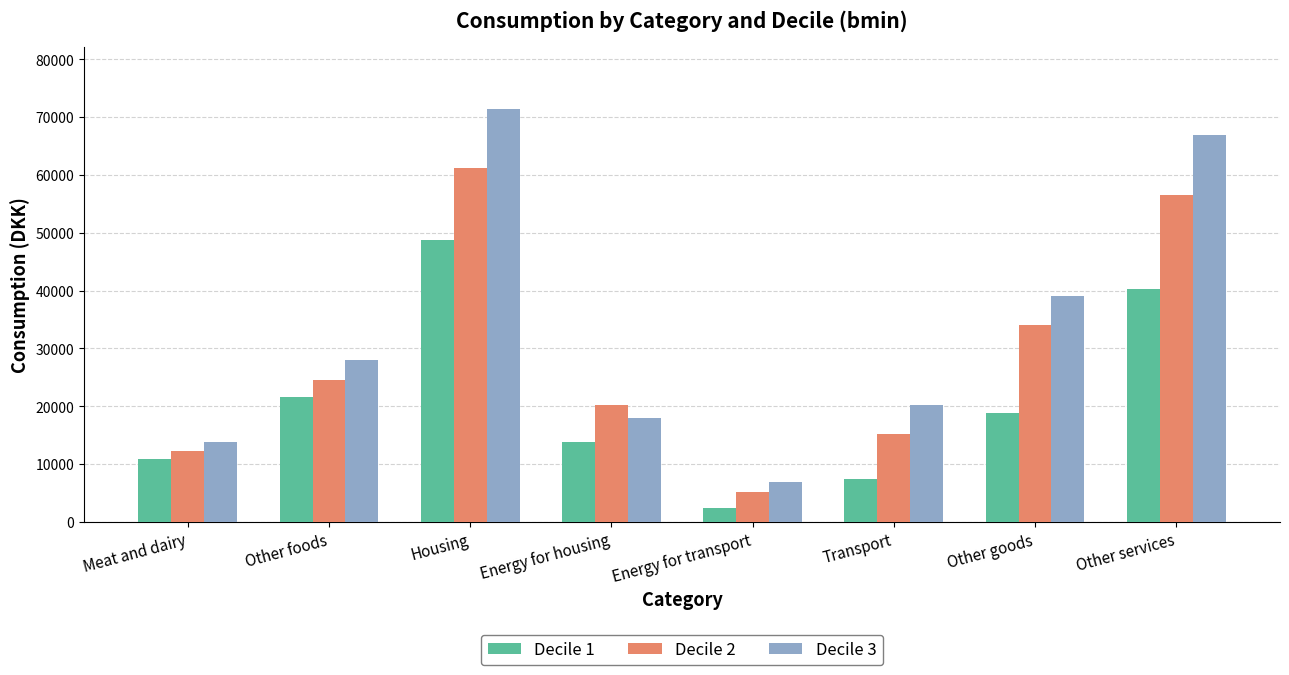

How many data points in Decile 1 are less than 18870?

4